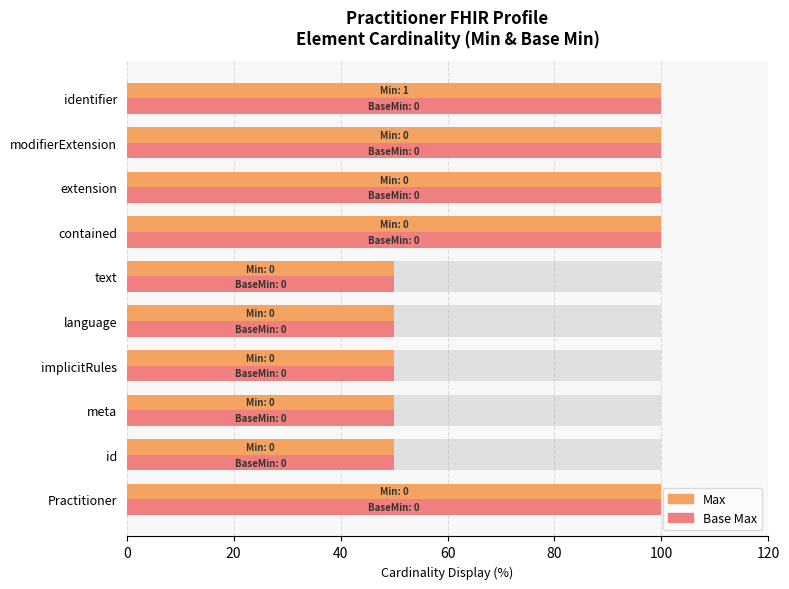

The Base Max series shows 50 at id. True or false?

True